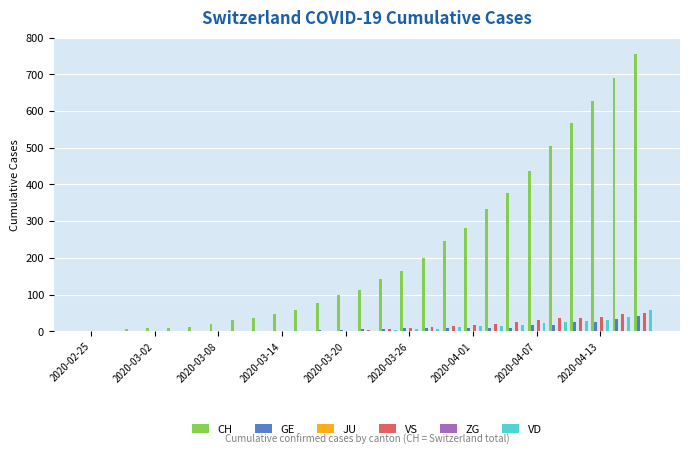

Which series has the largest total across all categories?

CH